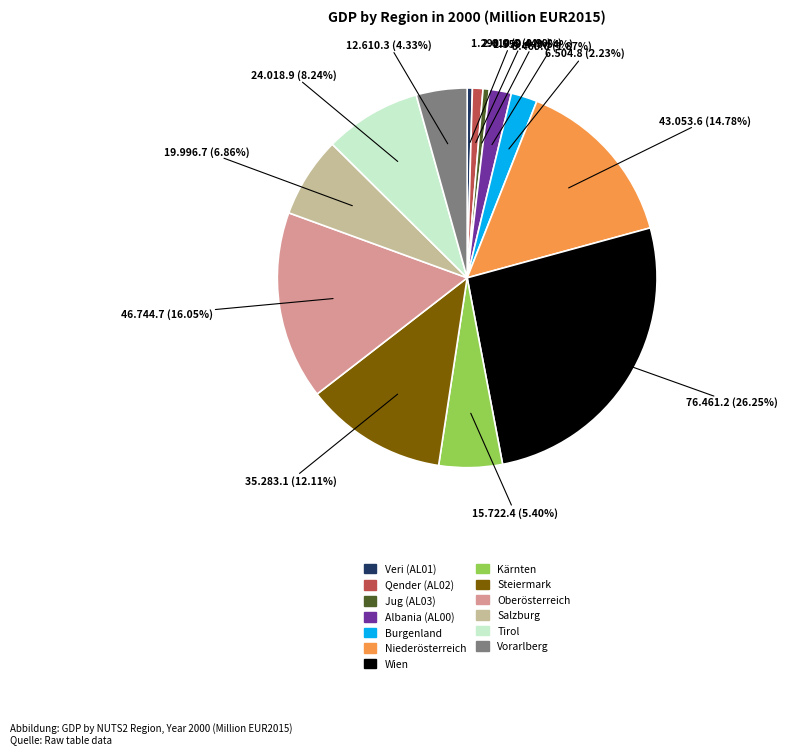

The Kärnten slice represents 5% of the pie. True or false?

True